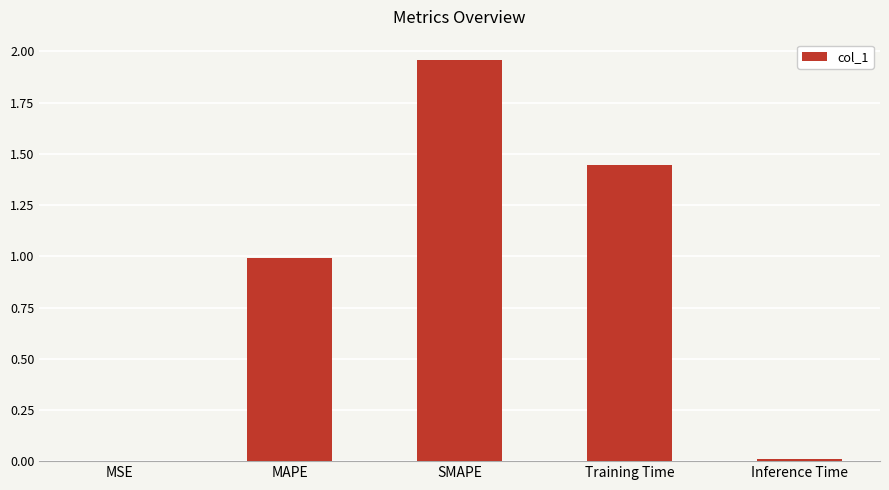

What is the sum of all values?

4.4